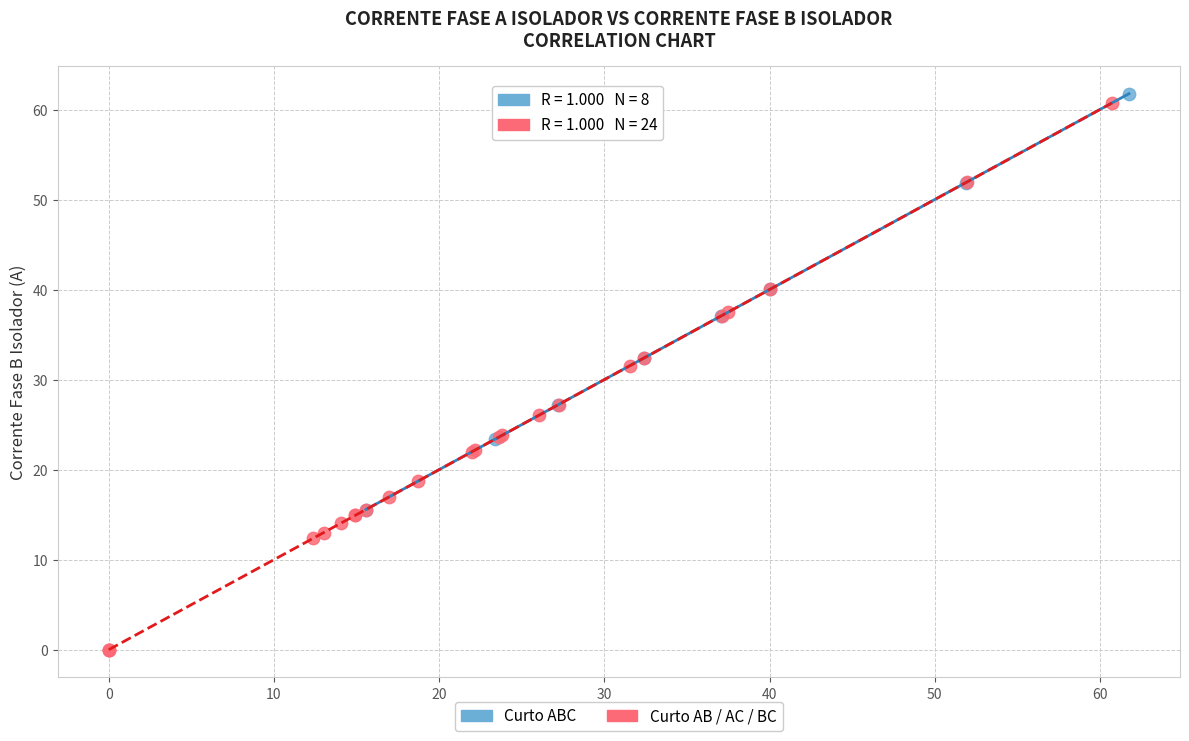

Which series reaches the minimum Y coordinate?

Curto AB / AC / BC